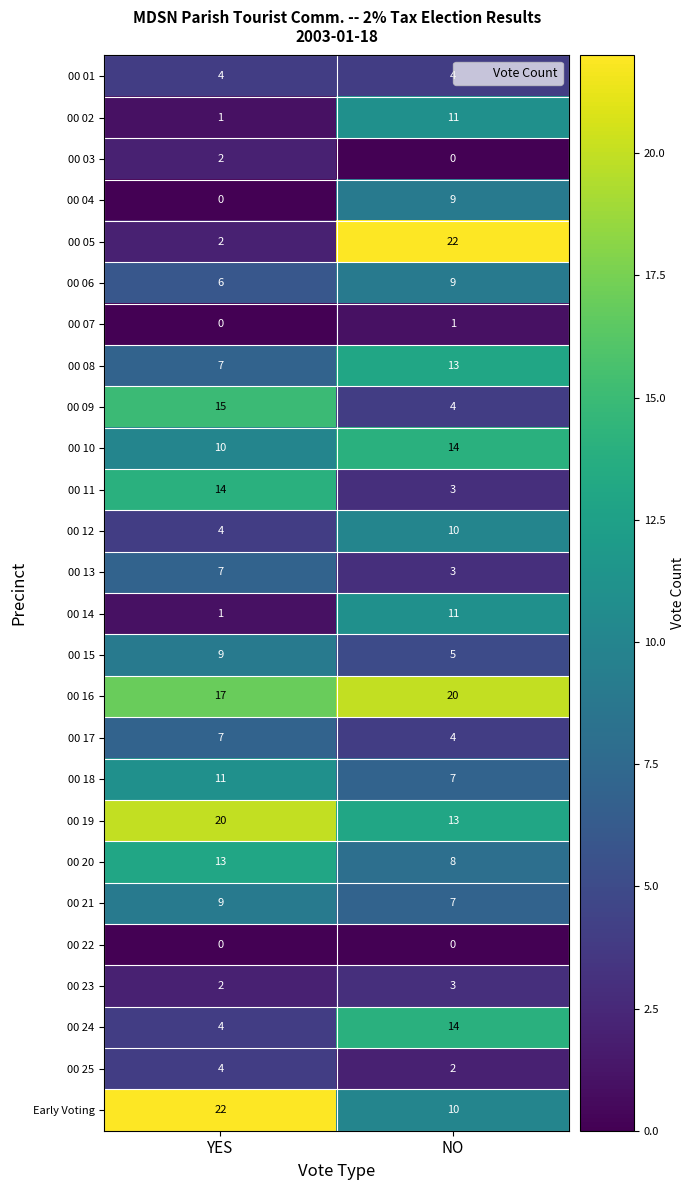

Which series changed the most between YES and NO?

00 05